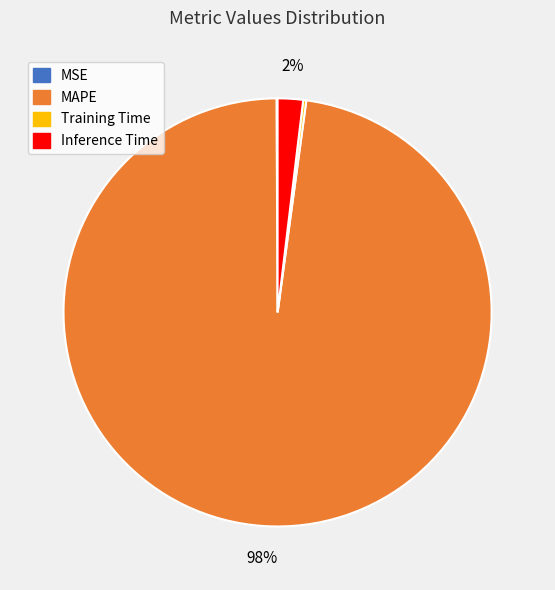

To the nearest percent, what is the average slice percentage?

25%